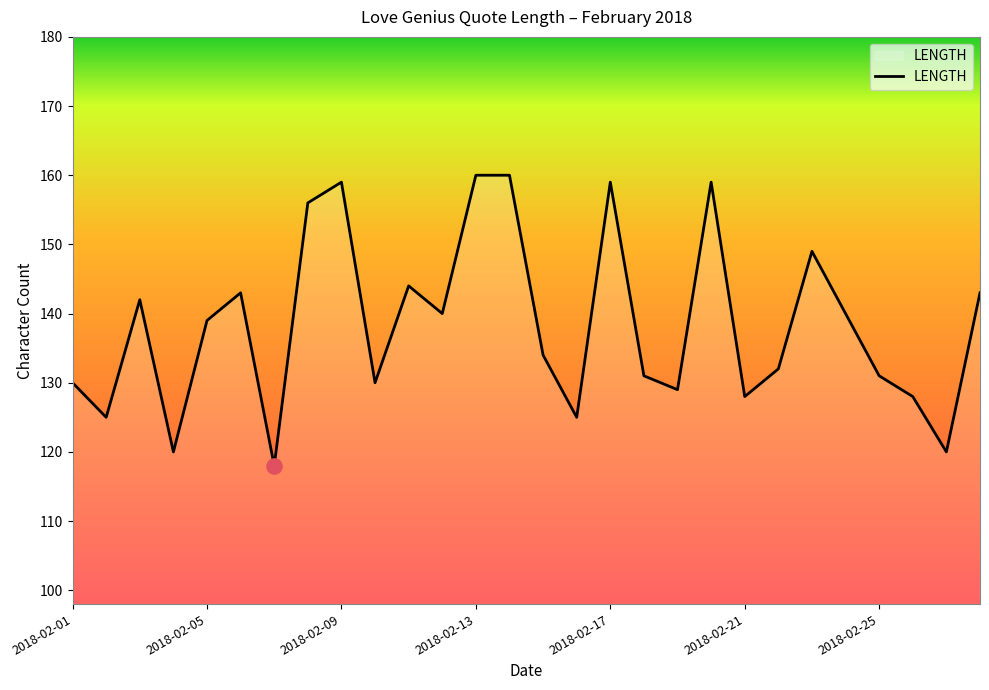

What is the minimum value shown in the chart?

118